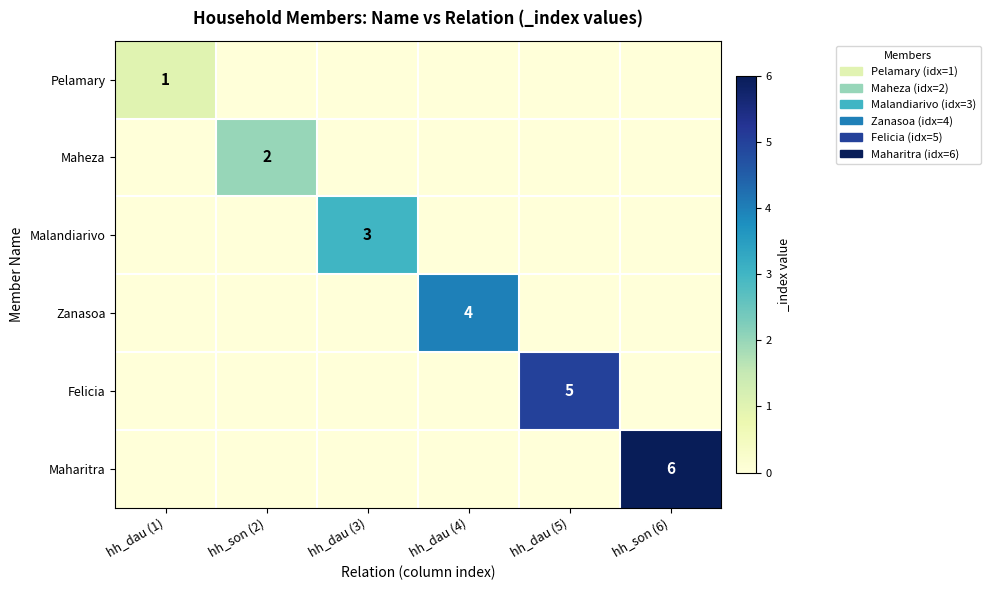

The value of Maharitra at hh_son (6) is 3. True or false?

False